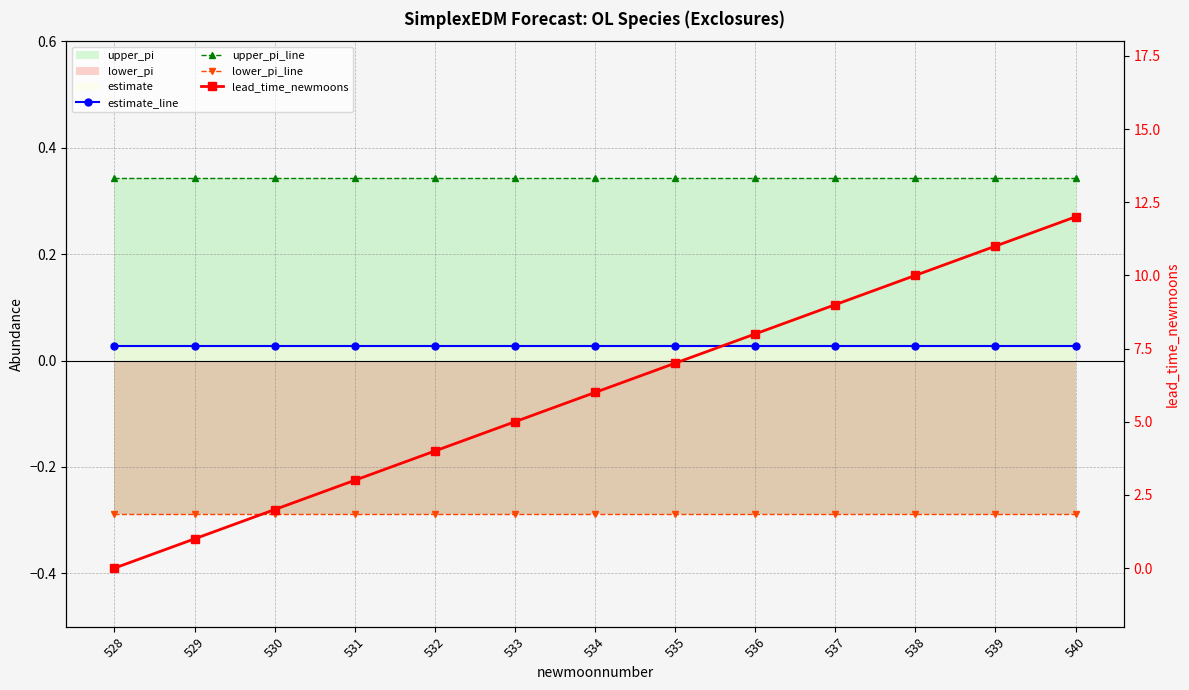

What is the total value across all series at 531?

3.1